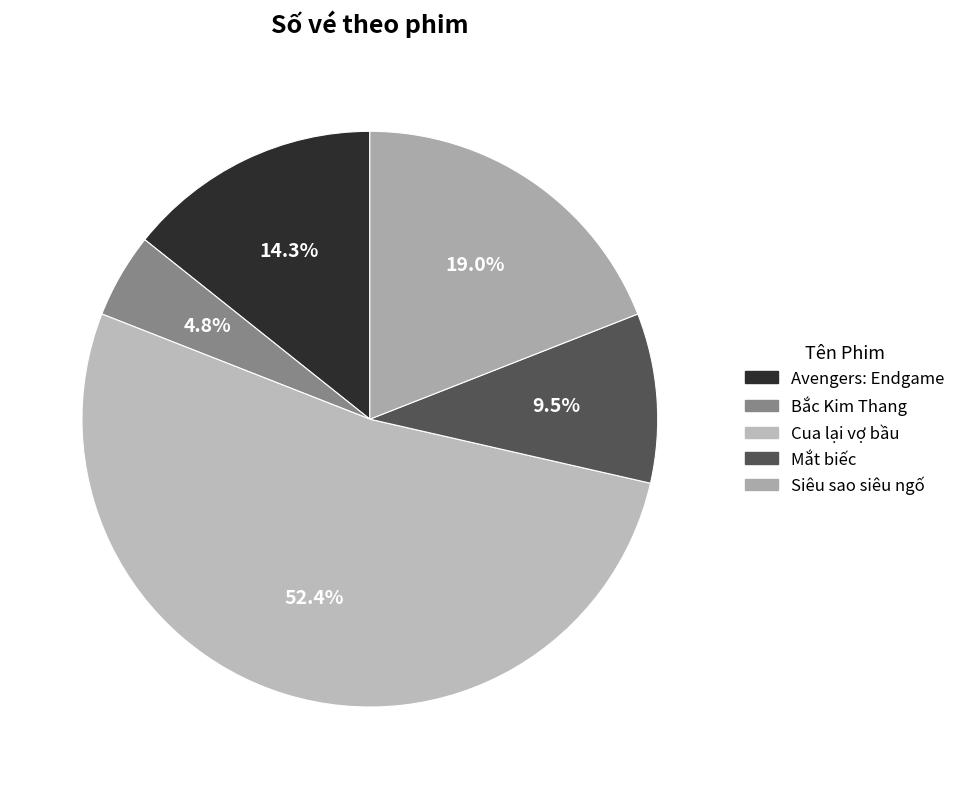

What percentage is NOT represented by Bắc Kim Thang?

95.2%